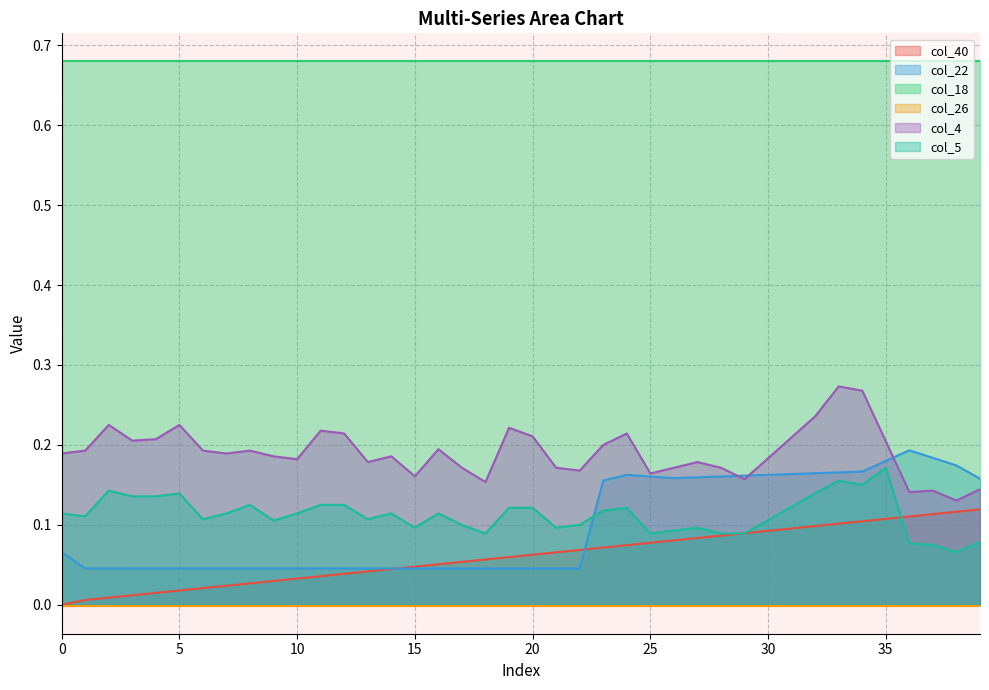

Read the col_4 value at 30.

0.2